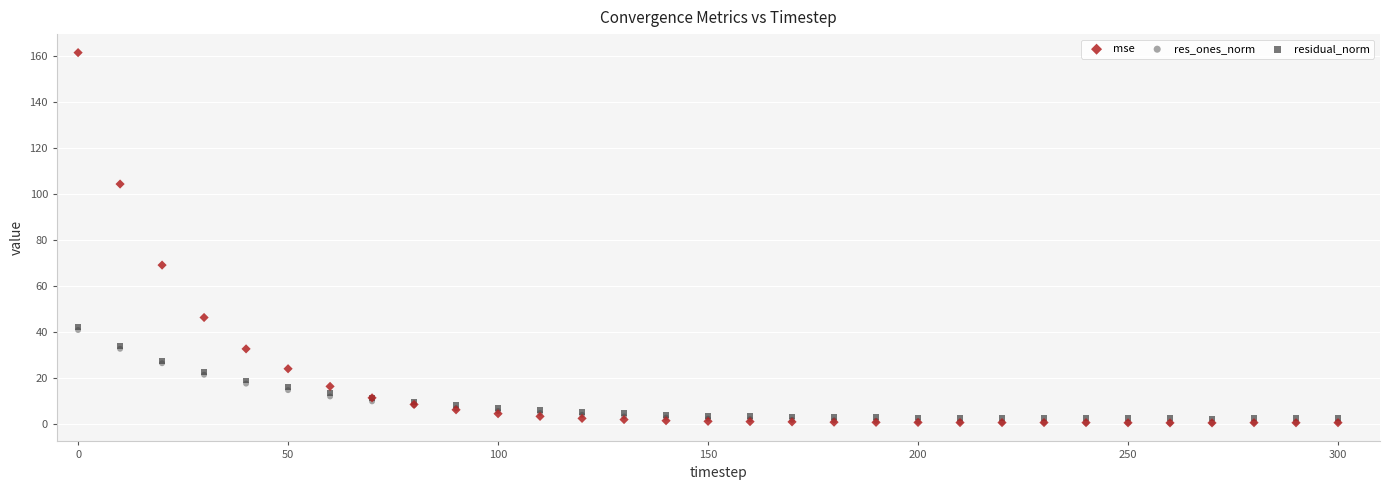

Which series reaches the maximum Y coordinate?

mse